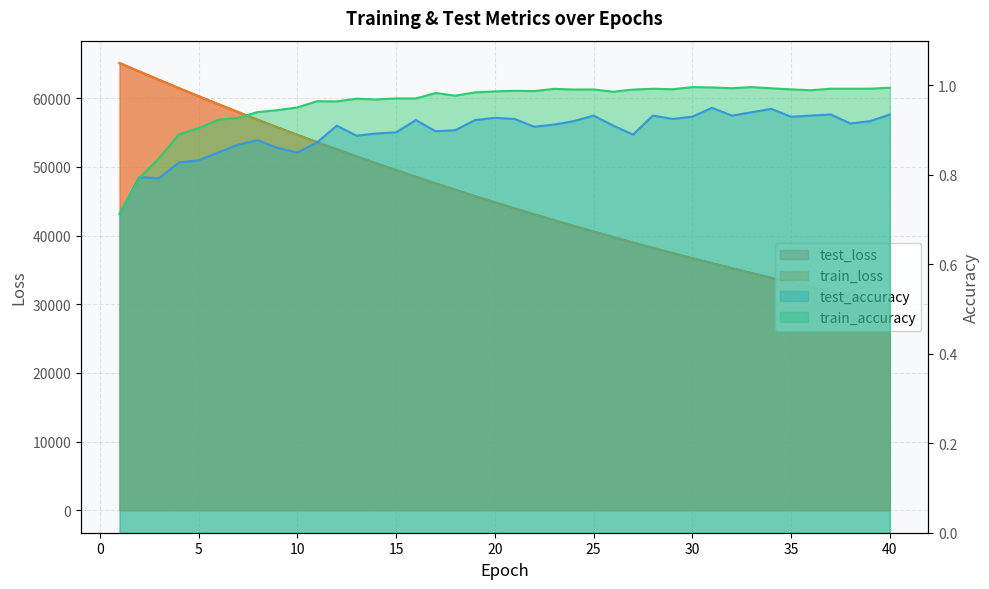

Which series has the largest total across all categories?

test_loss